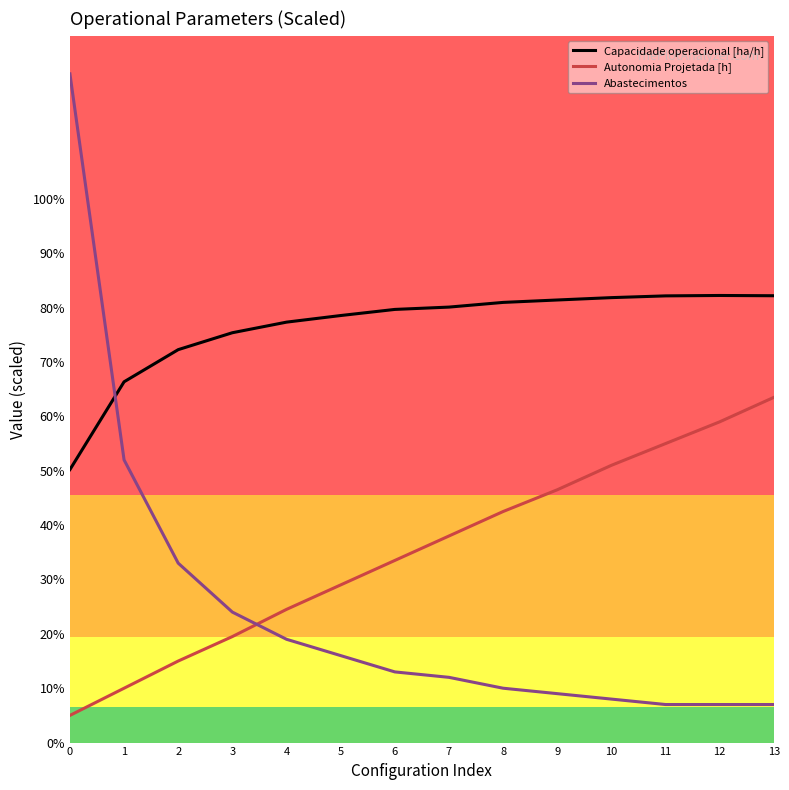

What is the maximum value for Capacidade operacional [ha/h]?

82.2